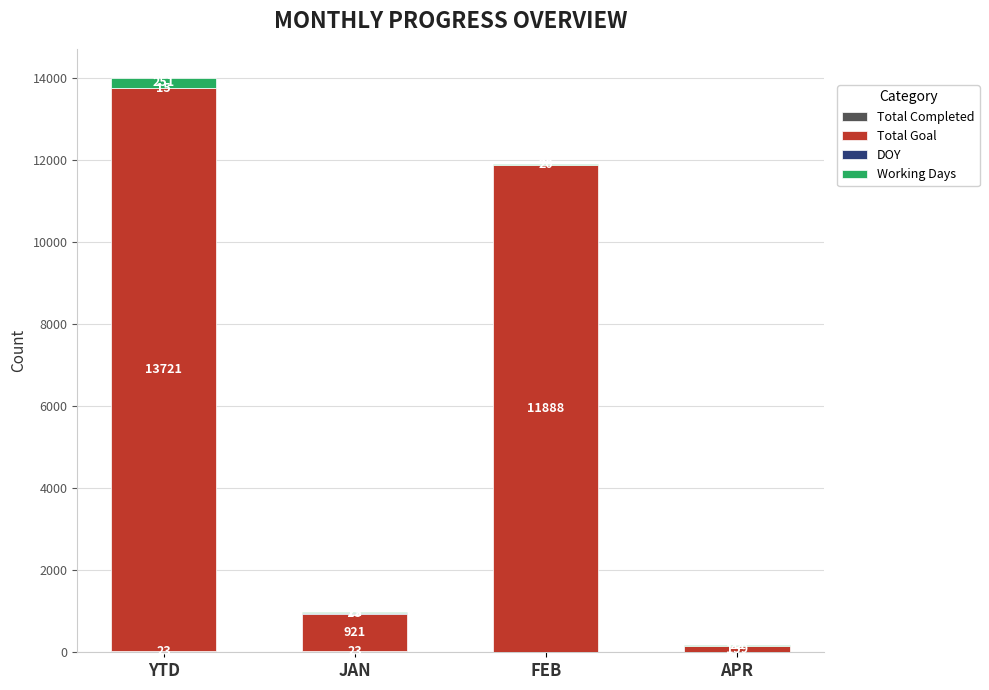

What is the total value across all series at JAN?

981